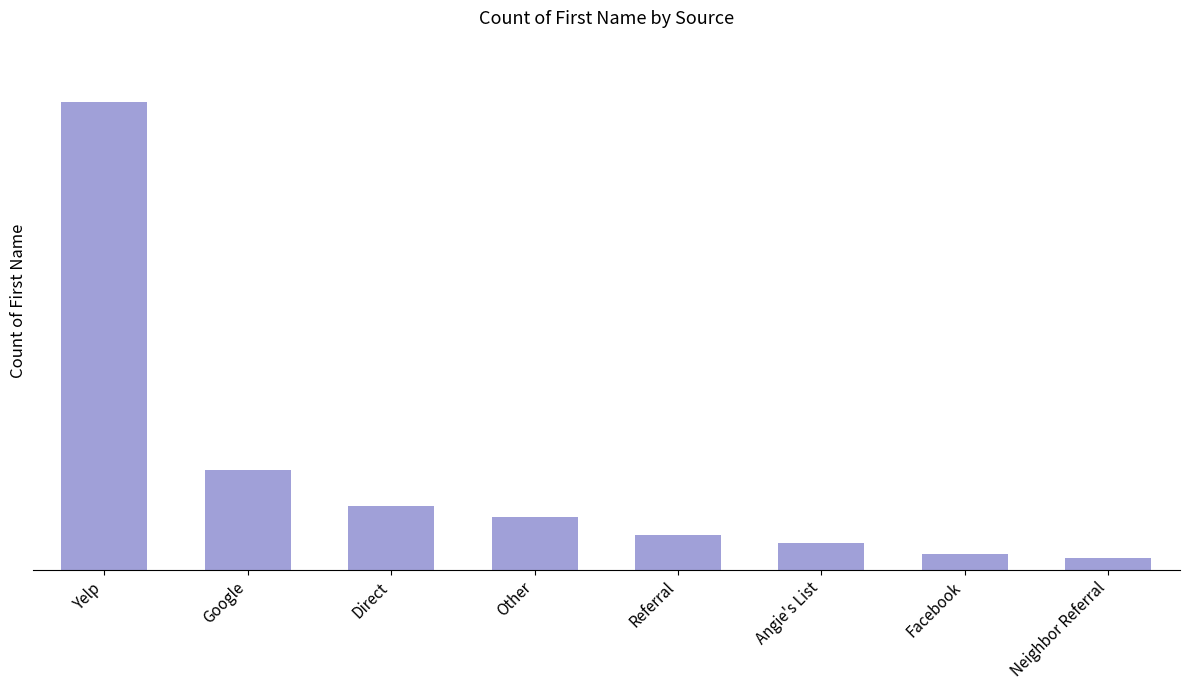

At which category does the chart reach its minimum across all series?

Neighbor Referral